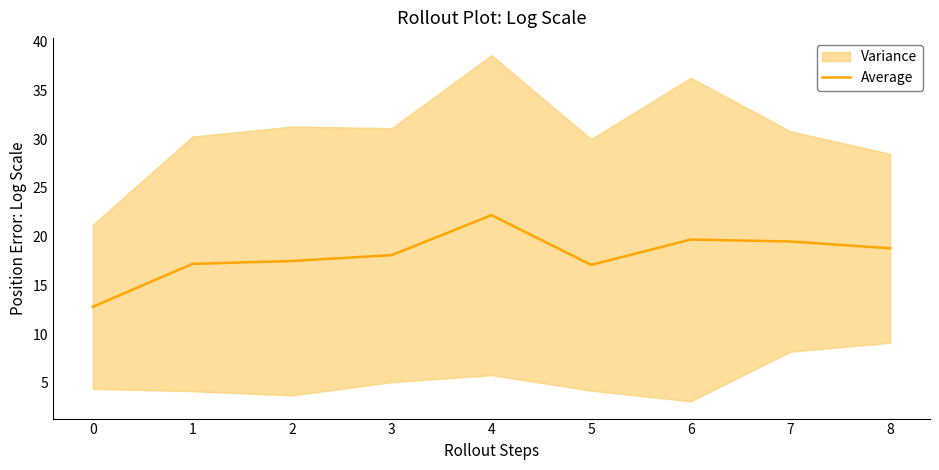

True or false: there are more than 1 points higher than both neighbors.

True